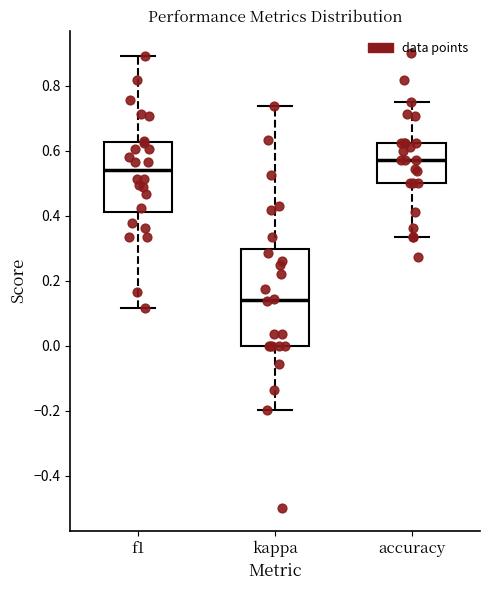

Reading left to right, read every box against the y-axis: the position of its median line, the range the box covers, and the ends of its whiskers. The values are not printed on the chart, so give them approximately, as read against the axis.

f1: median 0.54, box 0.42 to 0.62, whiskers 0.12 to 0.90
kappa: median 0.14, box 0.00 to 0.30, whiskers -0.20 to 0.74
accuracy: median 0.58, box 0.50 to 0.62, whiskers 0.34 to 0.76